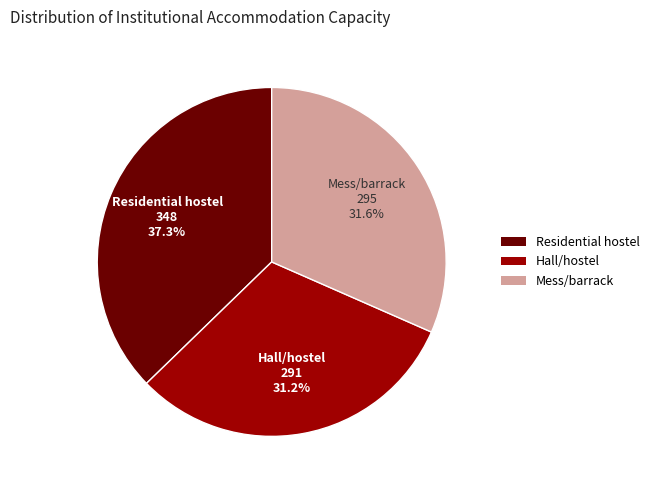

Approximately how many times larger is the value at Hall/hostel compared to Mess/barrack?

1.0